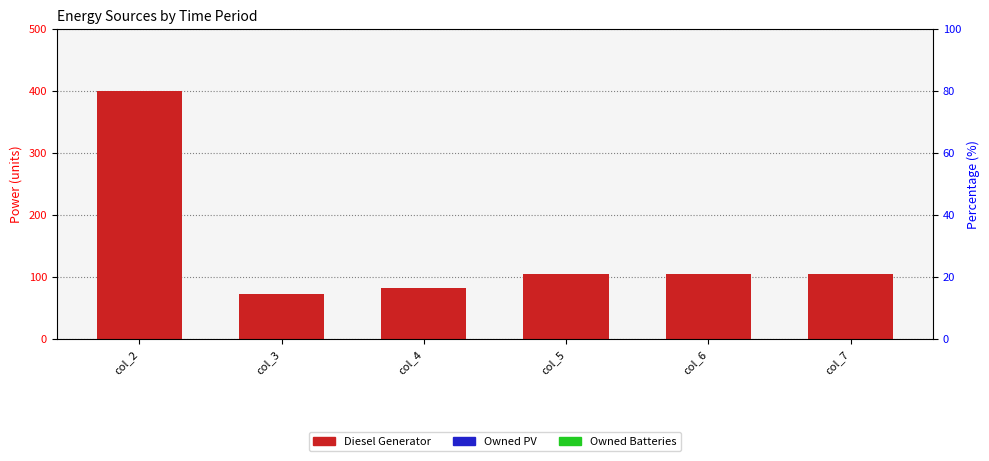

Reading left to right, extract all data points from this chart.

Diesel Generator: col_2=400	col_3=72	col_4=82	col_5=105	col_6=105	col_7=105
Owned PV: col_2=0	col_3=0	col_4=0	col_5=0	col_6=0	col_7=0
Owned Batteries: col_2=0	col_3=0	col_4=0	col_5=0	col_6=0	col_7=0